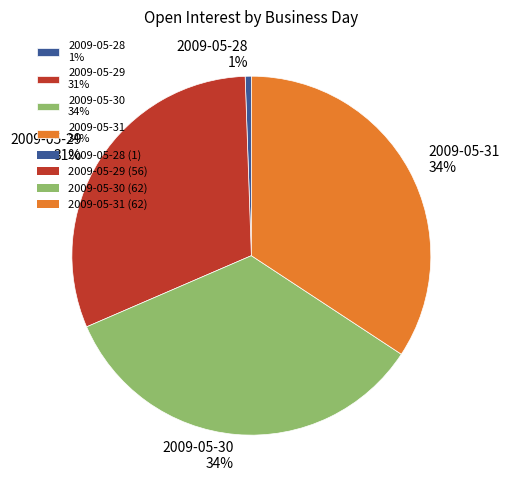

To the nearest percent, what portion does 2009-05-28 represent?

1%